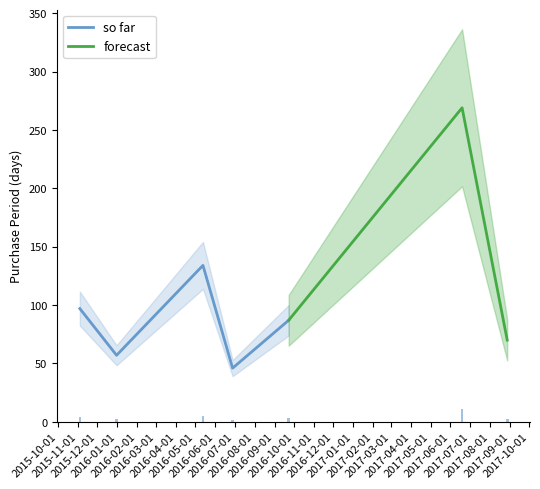

What position from the right is 2016-09-23?

3